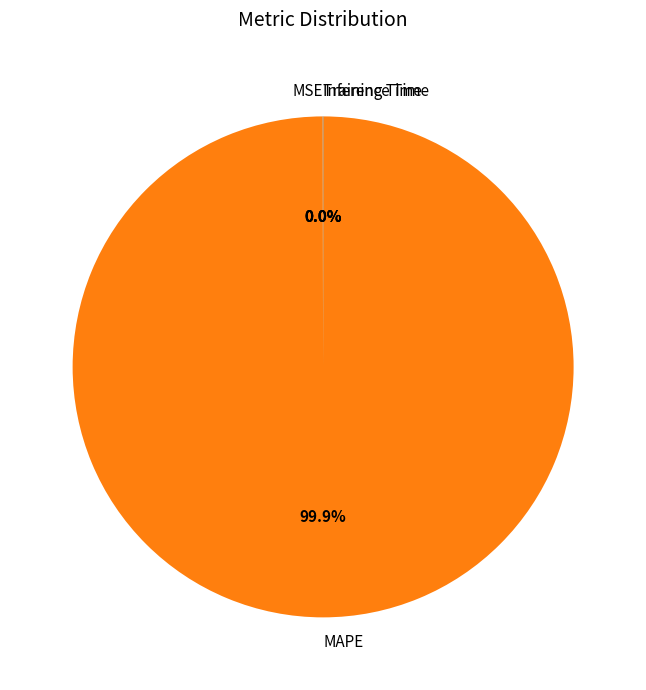

What is the largest slice in the pie chart?

MAPE